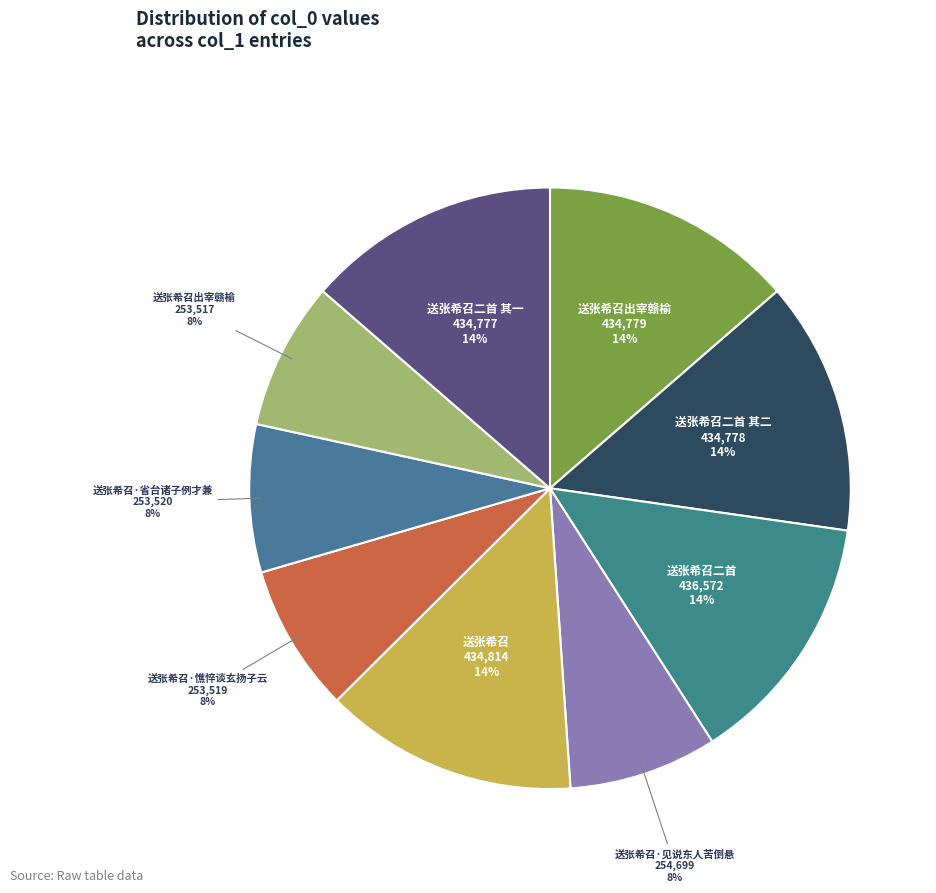

To the nearest percent, what is the average slice percentage?

11%